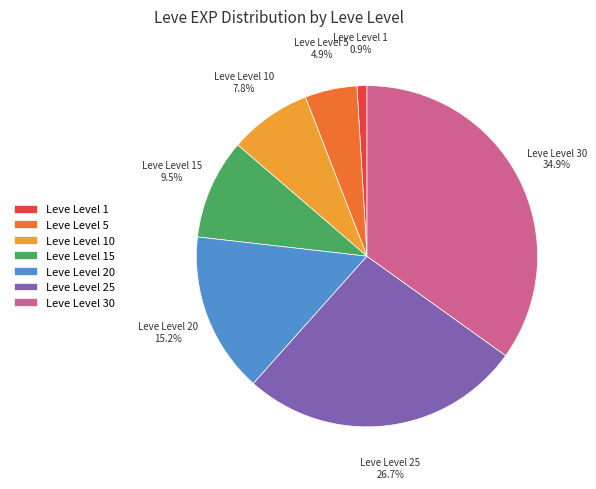

How many segments does this pie chart have?

7